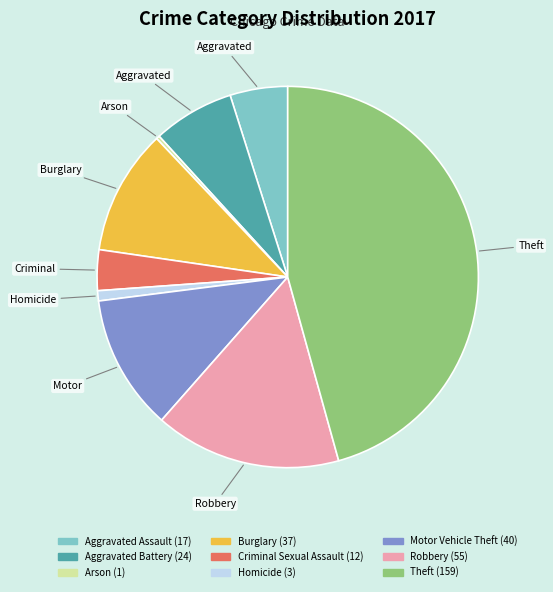

Does any single category account for the majority?

No